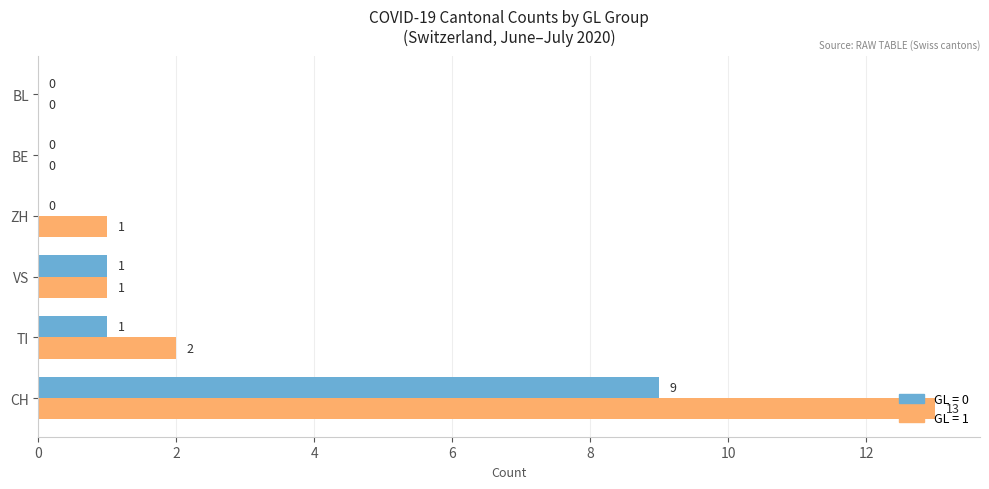

At which category is the sum across all series the highest?

CH